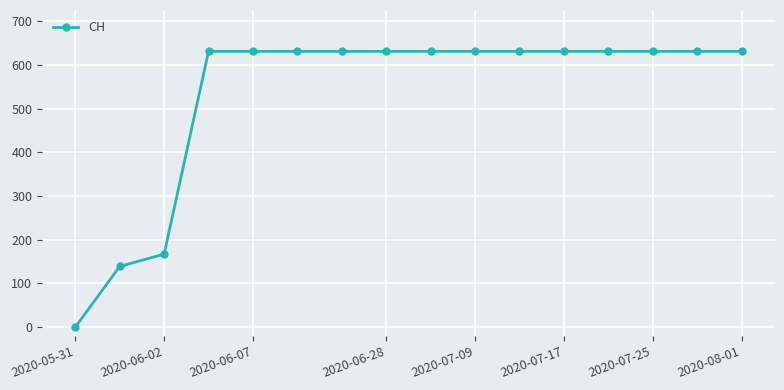

Count the number of categories in the chart.

16